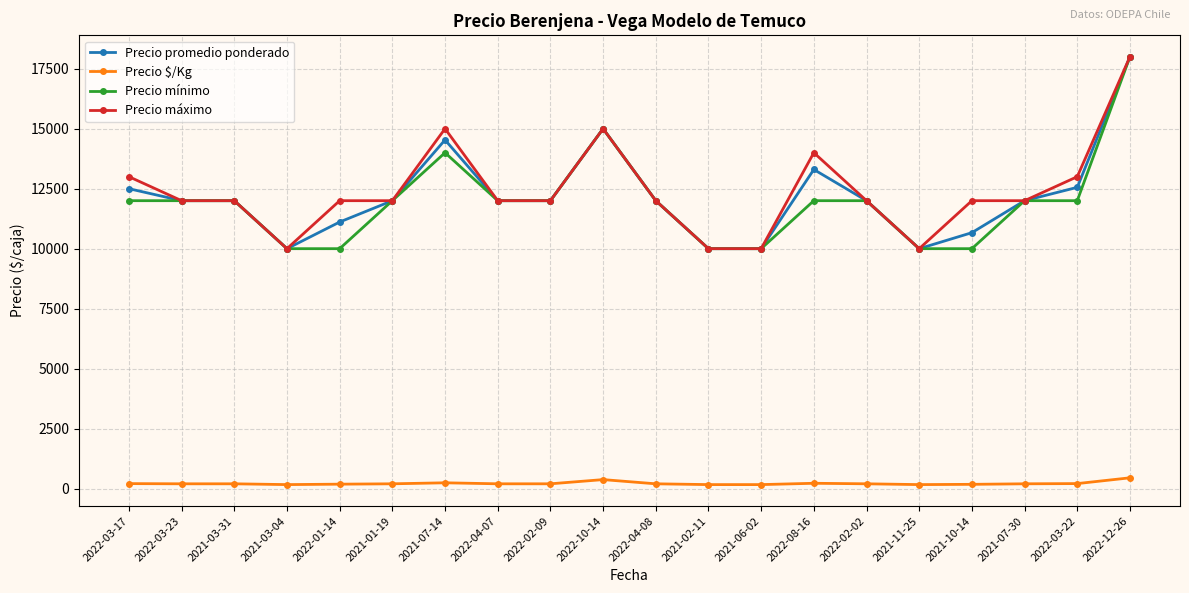

The value of Precio mínimo at 2021-06-02 is 10000. True or false?

True